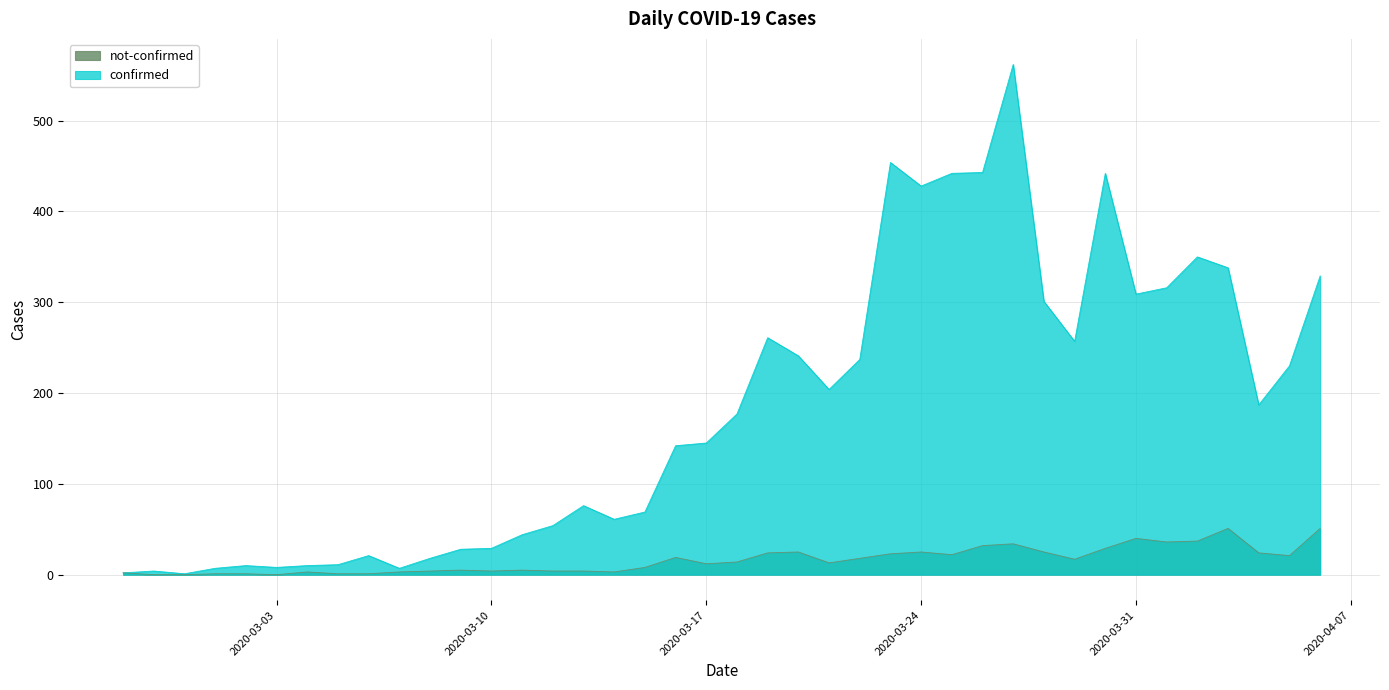

At which category is the sum across all series the highest?

2020-03-27